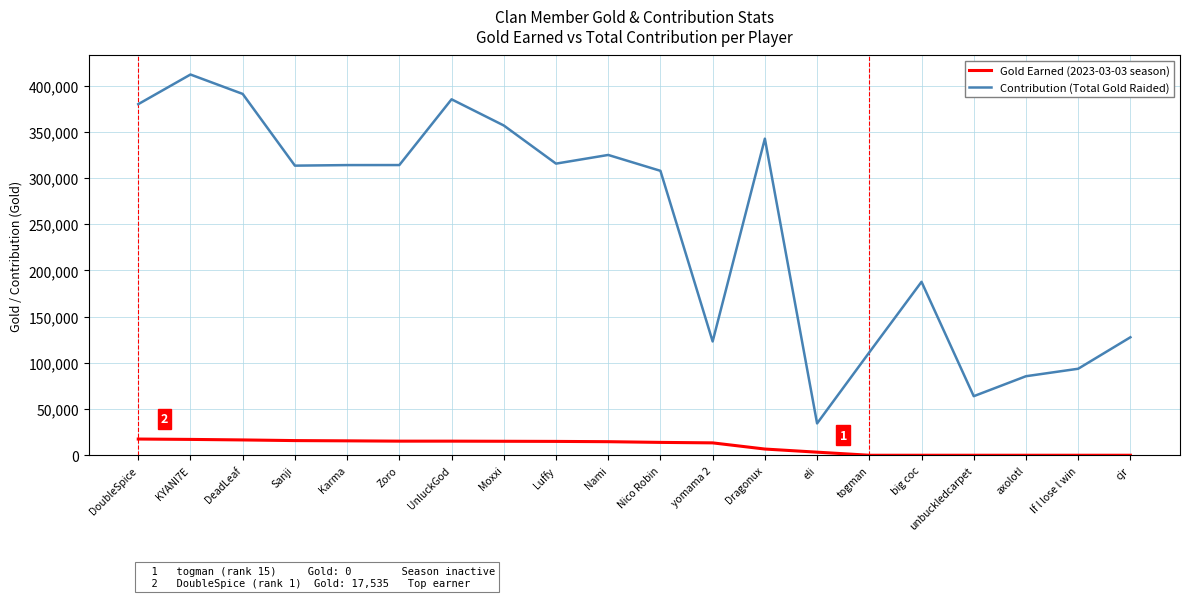

Which series has the widest spread of values?

Contribution (Total Gold Raided)